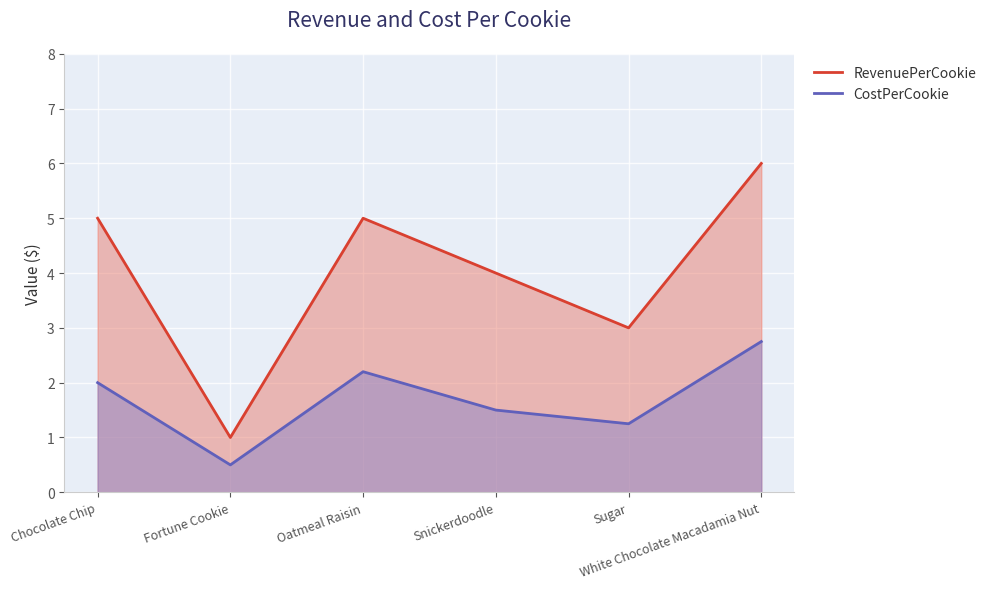

What are all the series names shown in the legend?

CostPerCookie, RevenuePerCookie